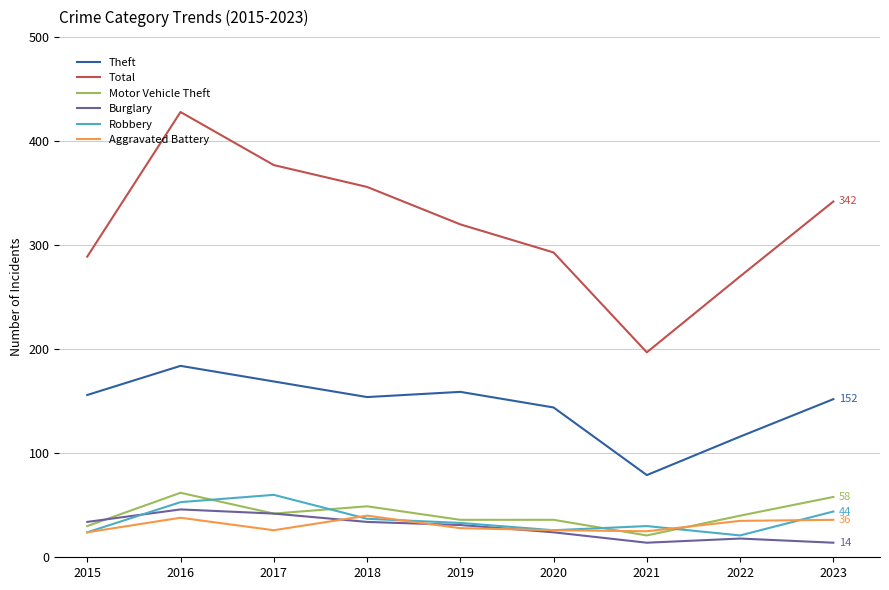

True or false: Theft has more than 0 points higher than both neighbors.

True